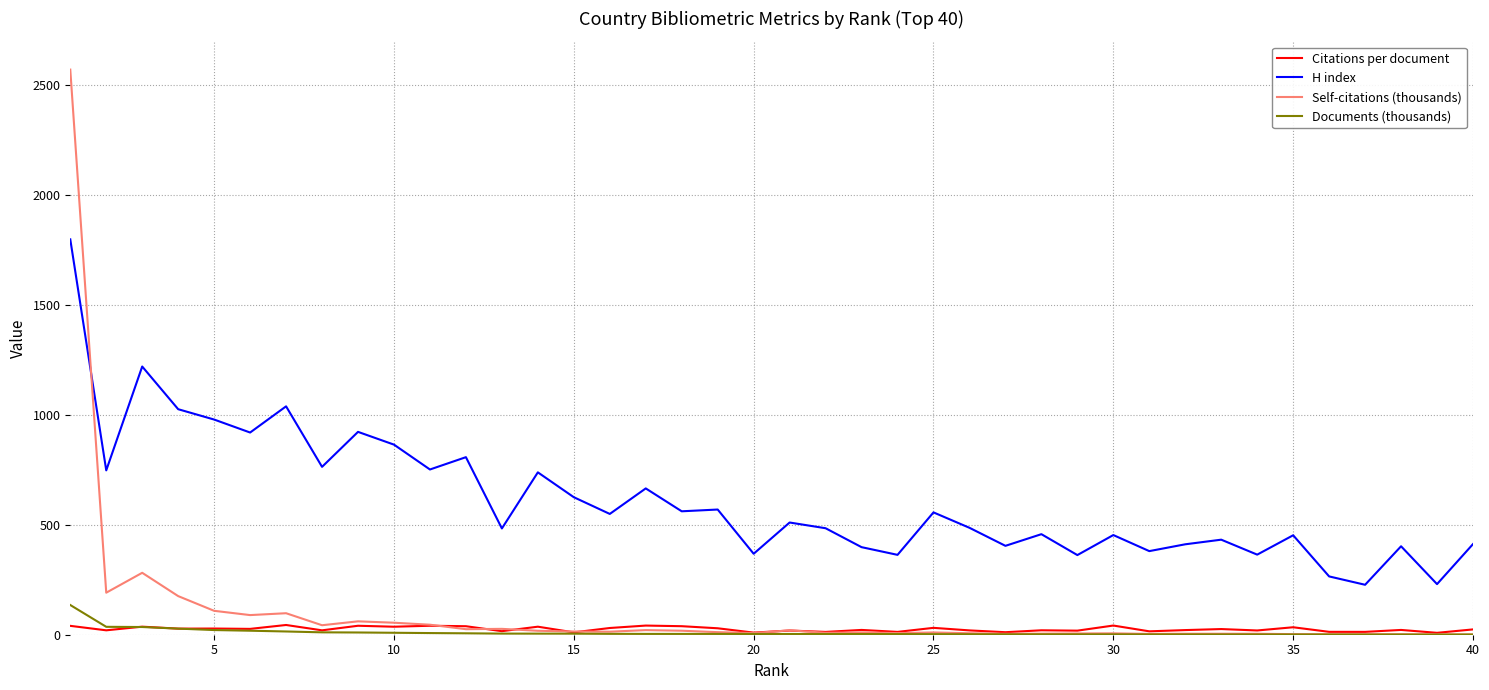

True or false: Citations per document and H index cross at least once.

False